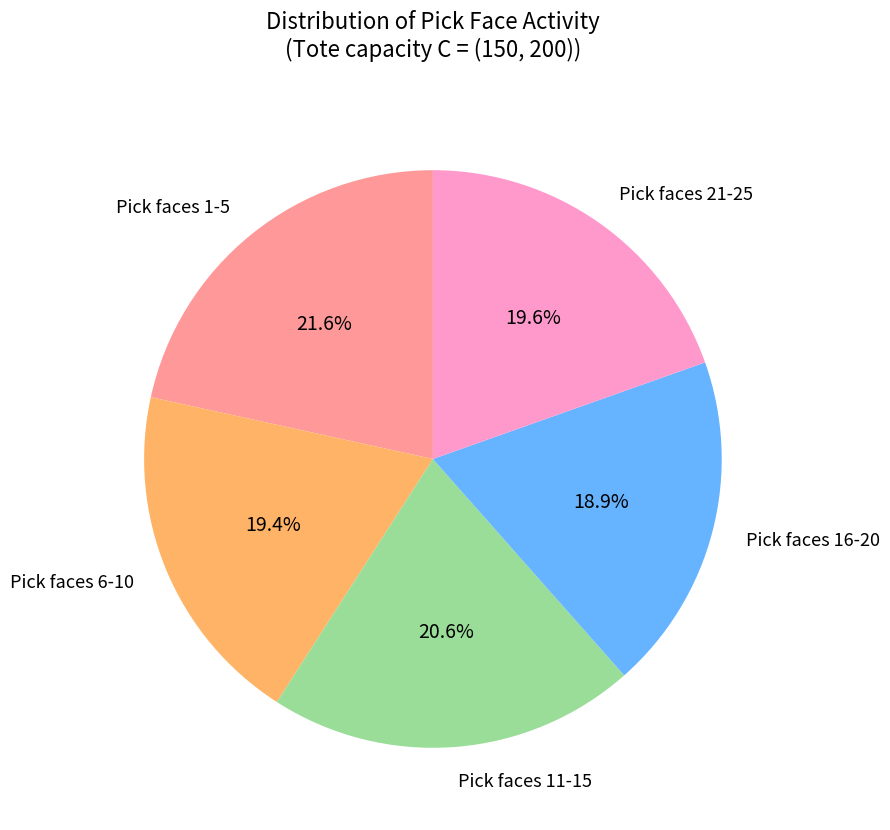

How many slices are in this pie chart?

5